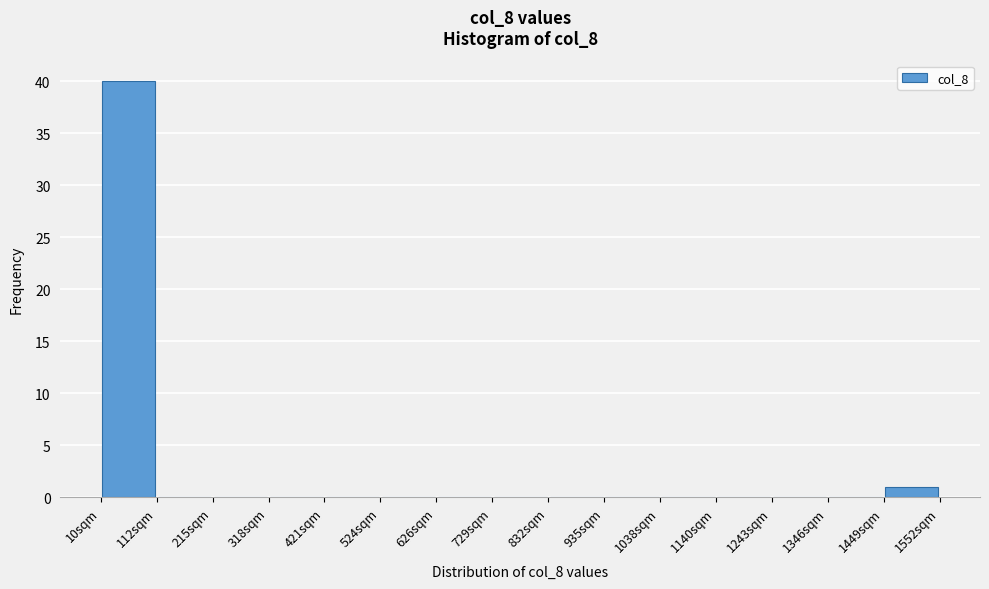

Reading left to right, list every bar in this chart as the range it spans on the x-axis followed by its height. Neither the bar edges nor the heights are printed on the chart, so give them approximately, as read against the axes.

20 to 120: 40
120 to 220: 0
220 to 320: 0
320 to 420: 0
420 to 520: 0
520 to 620: 0
620 to 720: 0
720 to 840: 0
840 to 940: 0
940 to 1040: 0
1040 to 1140: 0
1140 to 1240: 0
1240 to 1340: 0
1340 to 1440: 0
1440 to 1560: 1